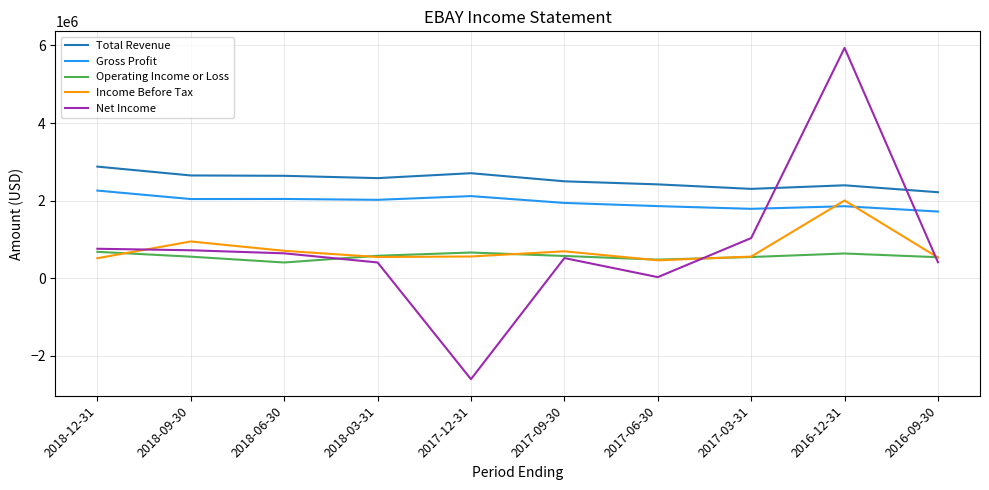

How many times do Income Before Tax and Gross Profit cross each other?

2